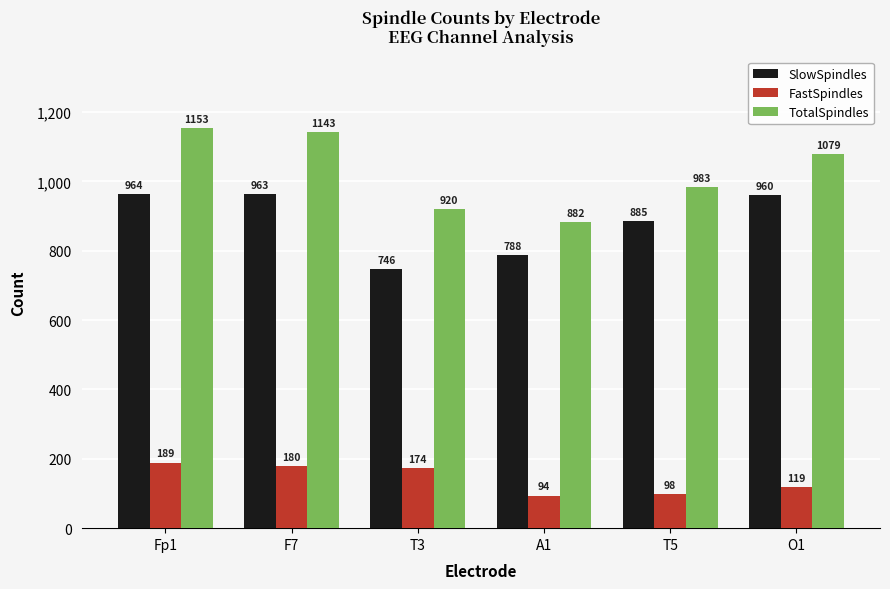

Is it true that TotalSpindles equals 1143 at F7?

True